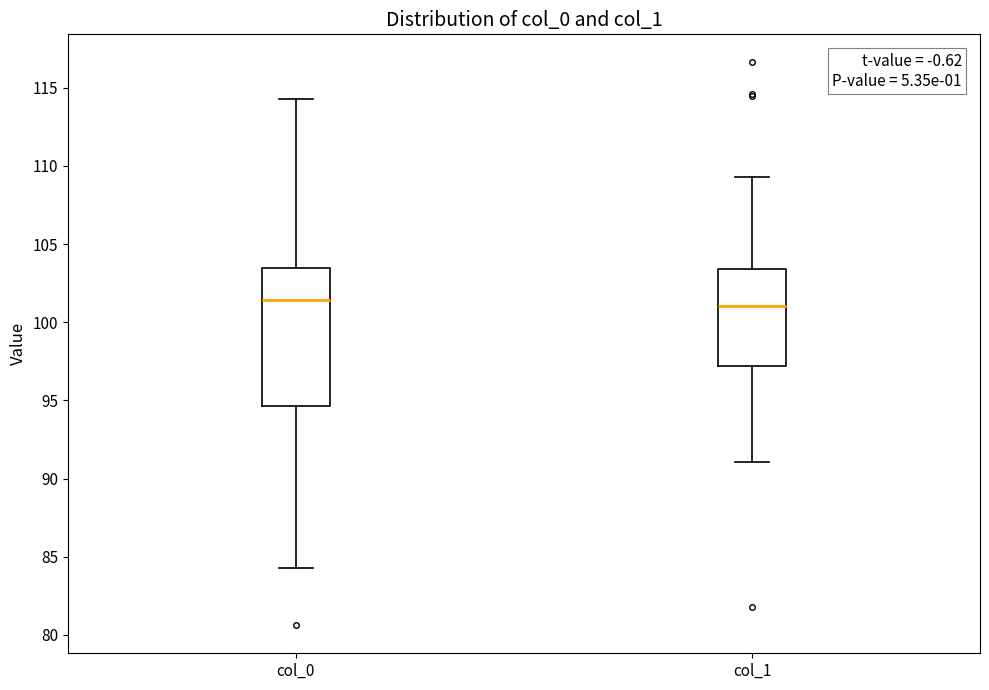

Reading left to right, read every box against the y-axis: the position of its median line, the range the box covers, and the ends of its whiskers. The values are not printed on the chart, so give them approximately, as read against the axis.

col_0: median 101.5, box 94.5 to 103.5, whiskers 84.5 to 114.5
col_1: median 101.0, box 97.0 to 103.5, whiskers 91.0 to 109.5